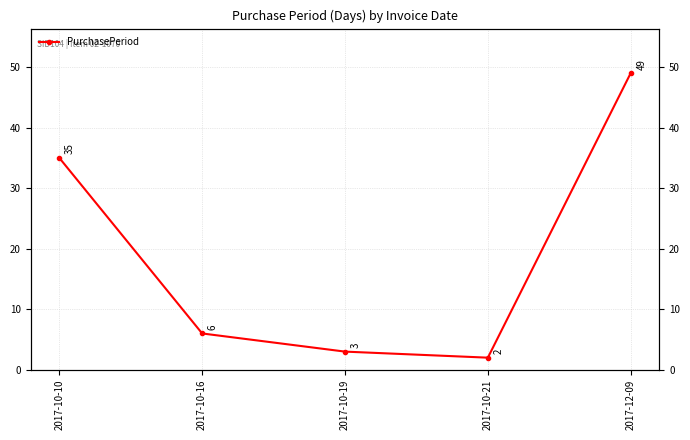

How many lines are shown in the chart?

1